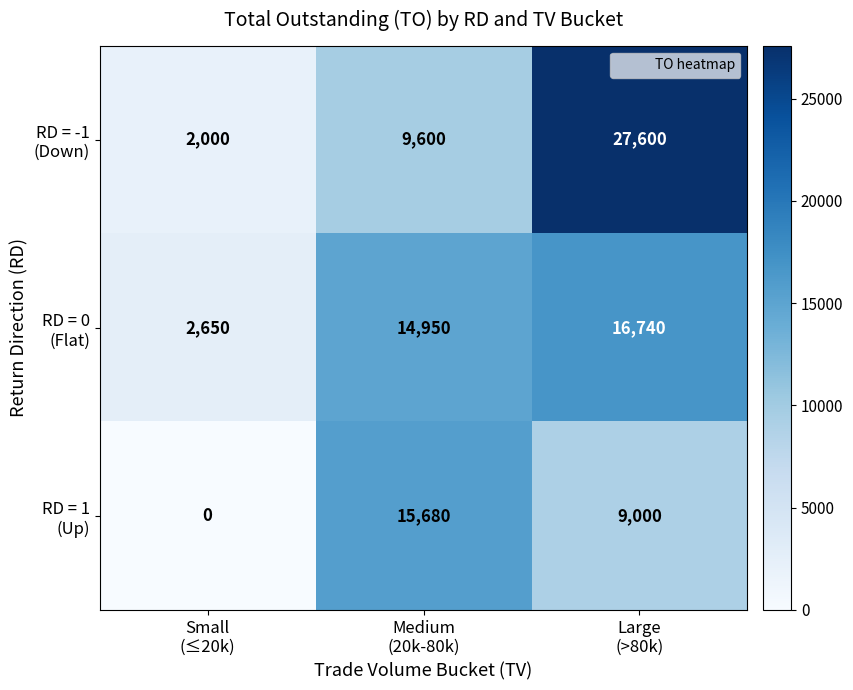

How many data points does each series have?

3